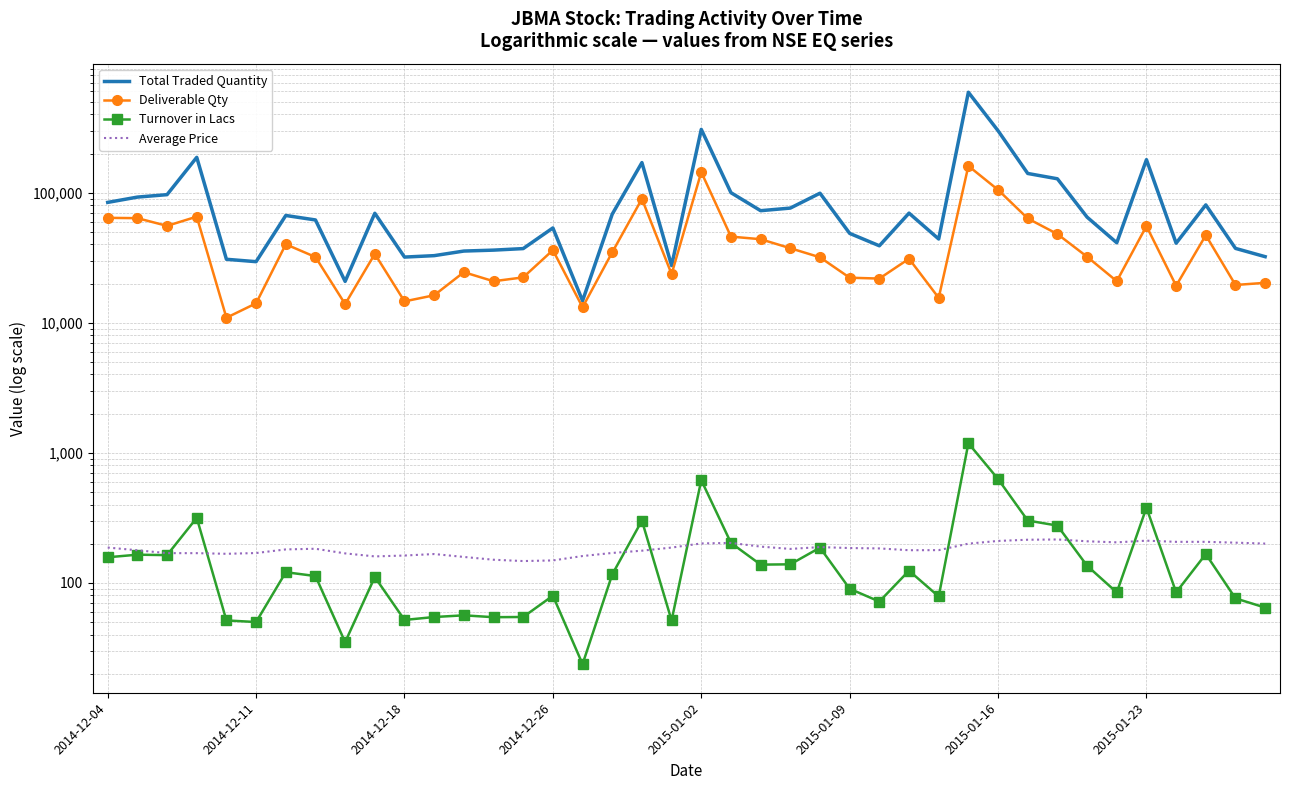

True or false: Turnover in Lacs and Total Traded Quantity cross at least once.

False